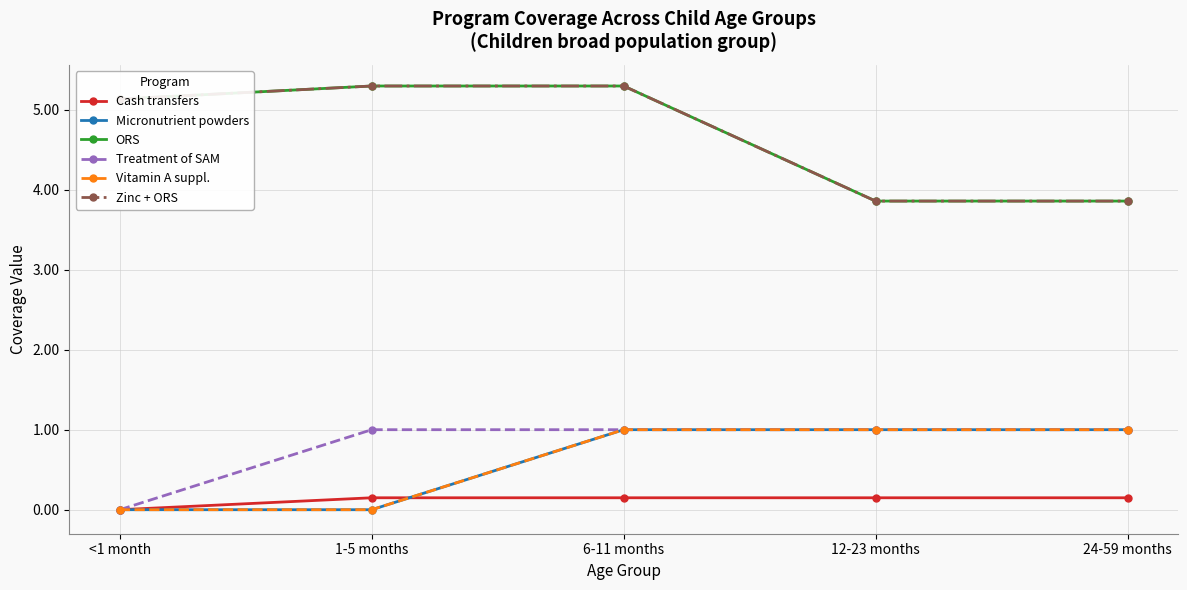

Rank the series by their maximum value, from lowest to highest.

Cash transfers, Micronutrient powders, Treatment of SAM, Vitamin A suppl., ORS, Zinc + ORS